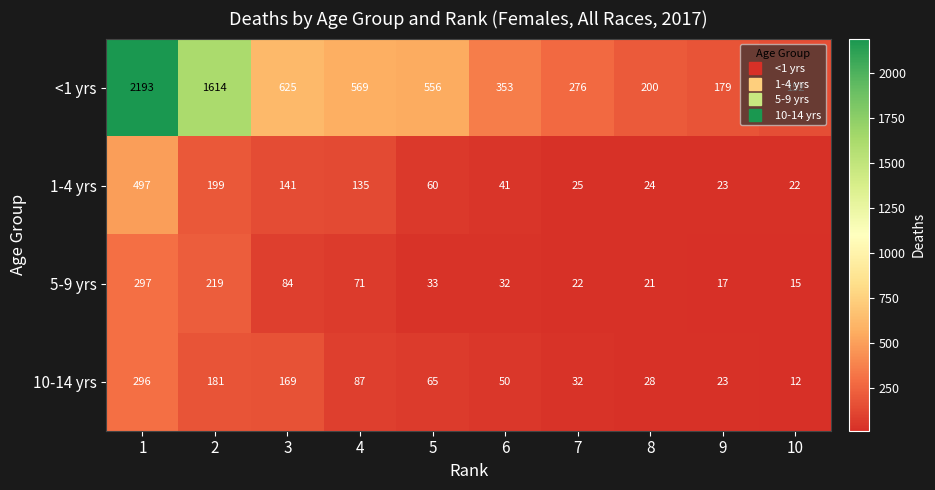

Which category has the lowest value across all series?

10